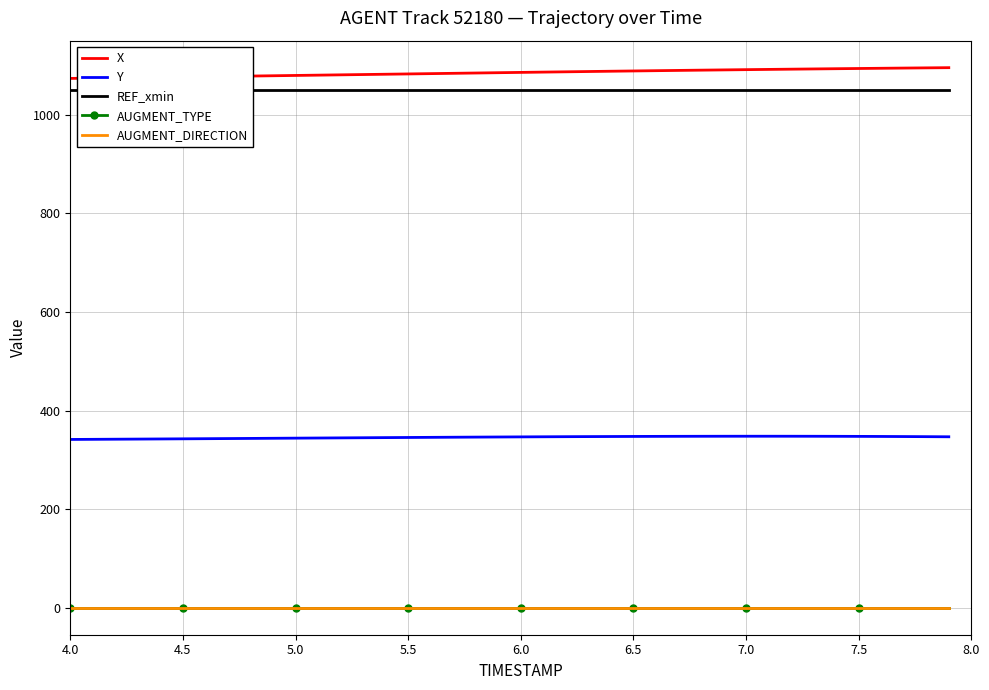

How many lines are shown in the chart?

5